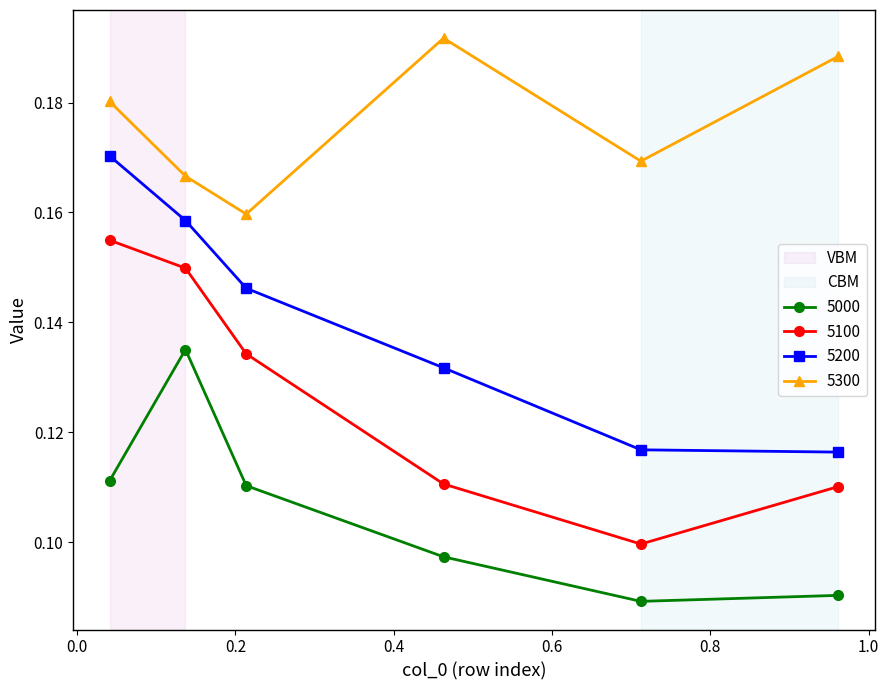

Count the 5300 values in the range 0 to 1.

6